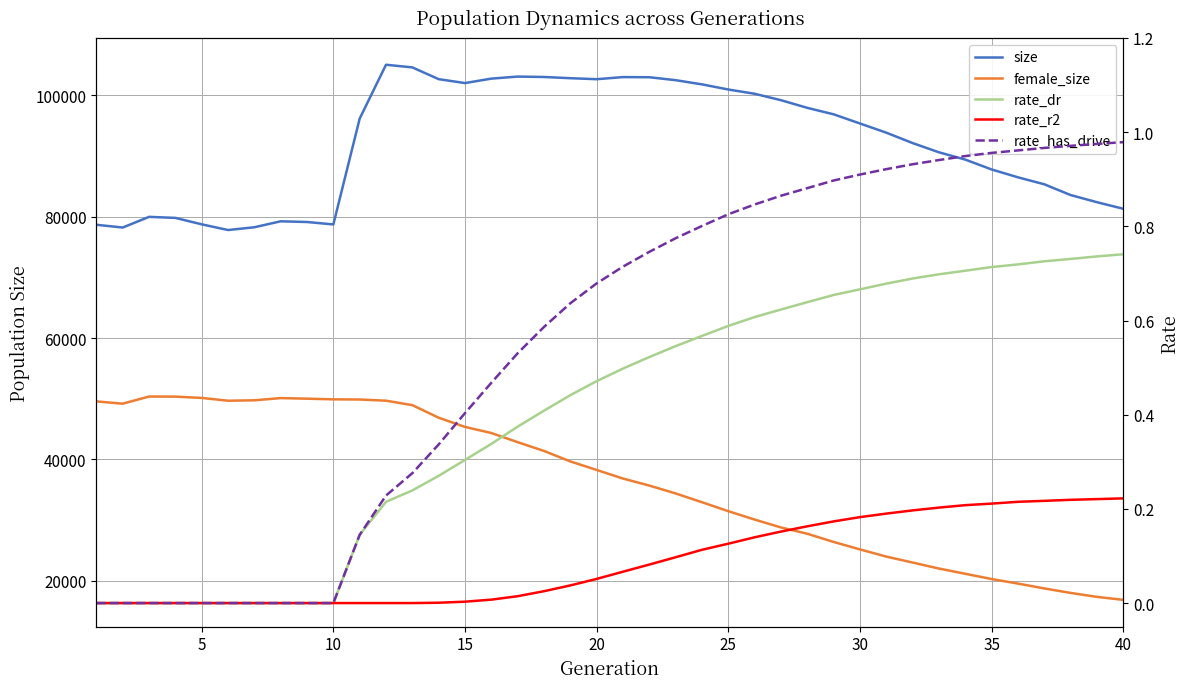

How many values in the size series exceed 95372?

19